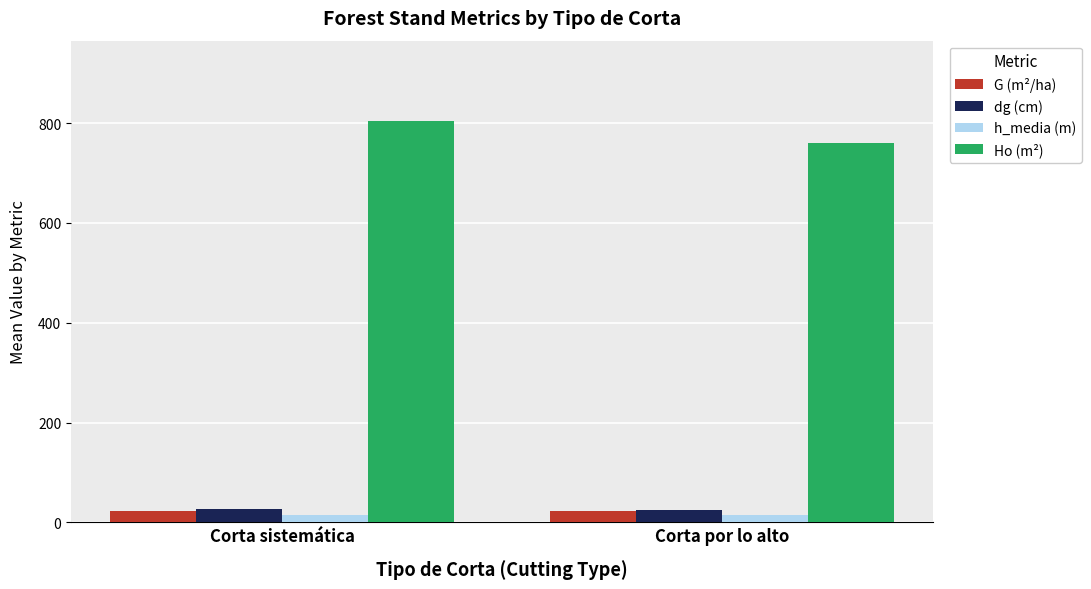

What is the difference between the G (m²/ha) values at Corta por lo alto and Corta sistemática?

0.1